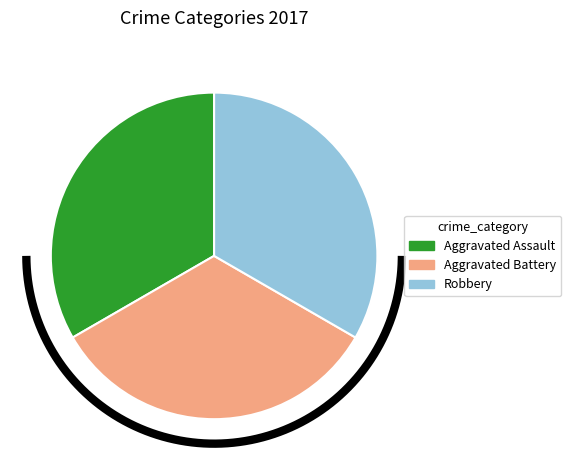

The Robbery slice represents 27% of the pie. True or false?

False